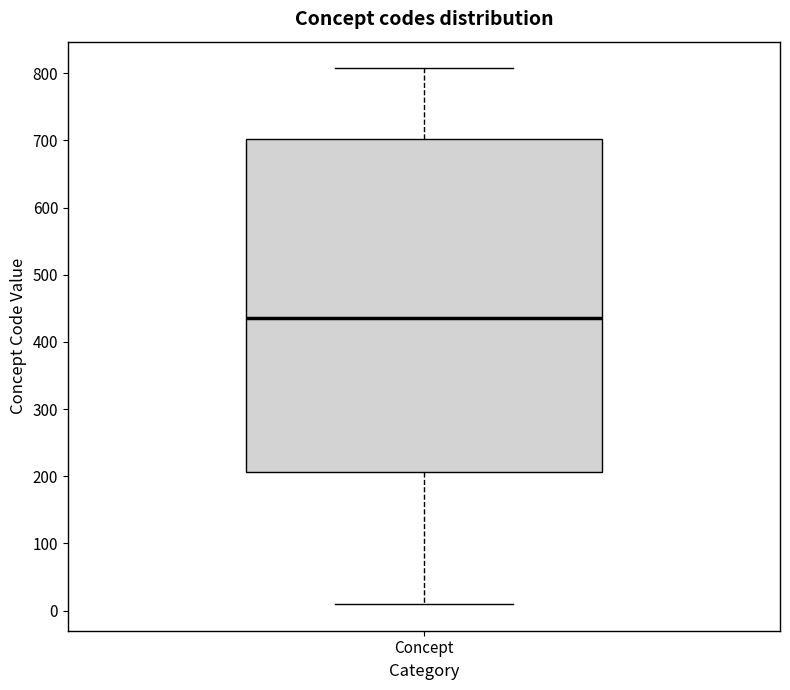

Read this box plot against the y-axis: the position of the median line, the range covered by the box, and the ends of both whiskers. The values are not printed on the chart, so give them approximately, as read against the axis.

median 440, box 210 to 700, whiskers 10 to 810